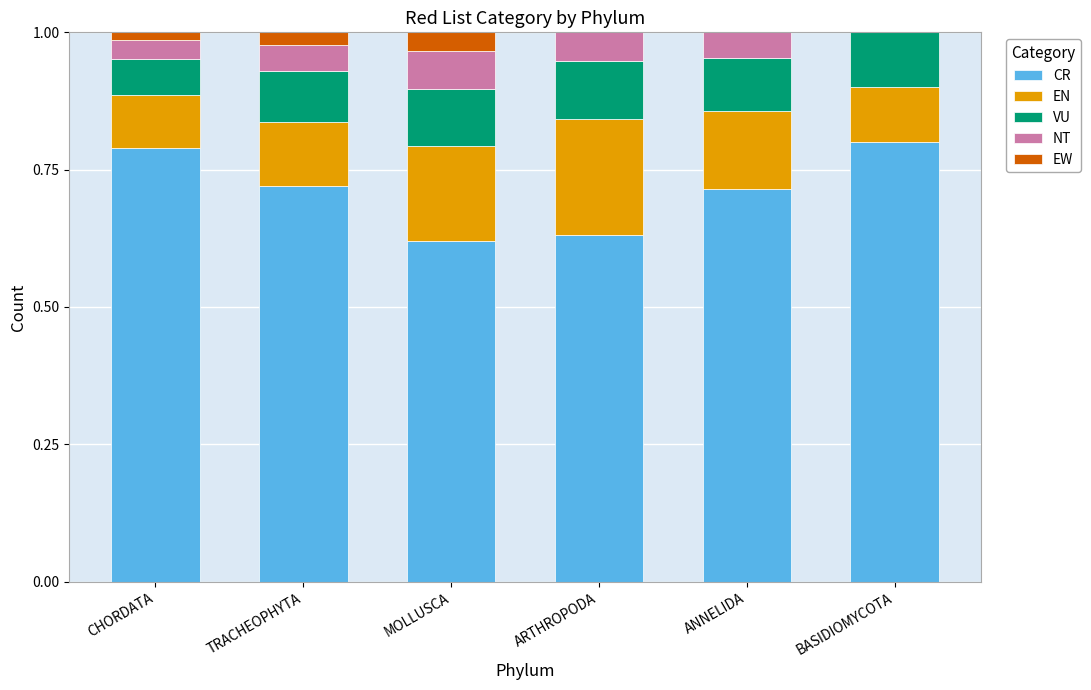

The CR series shows 0.2 at ANNELIDA. True or false?

False